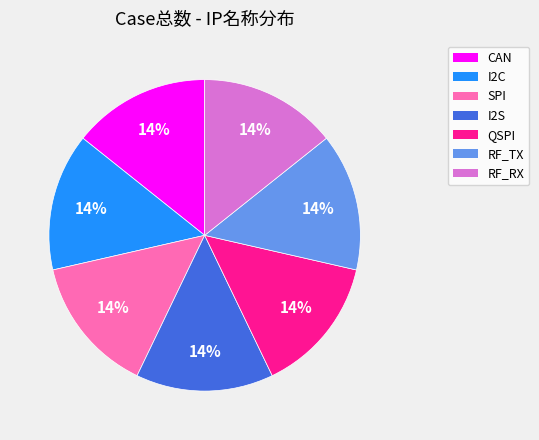

Is it true that SPI is 14% of the pie?

True